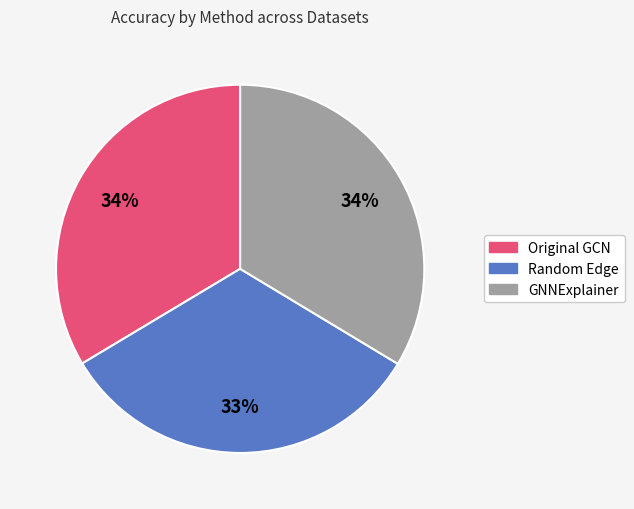

Count the number of slices in the pie.

3